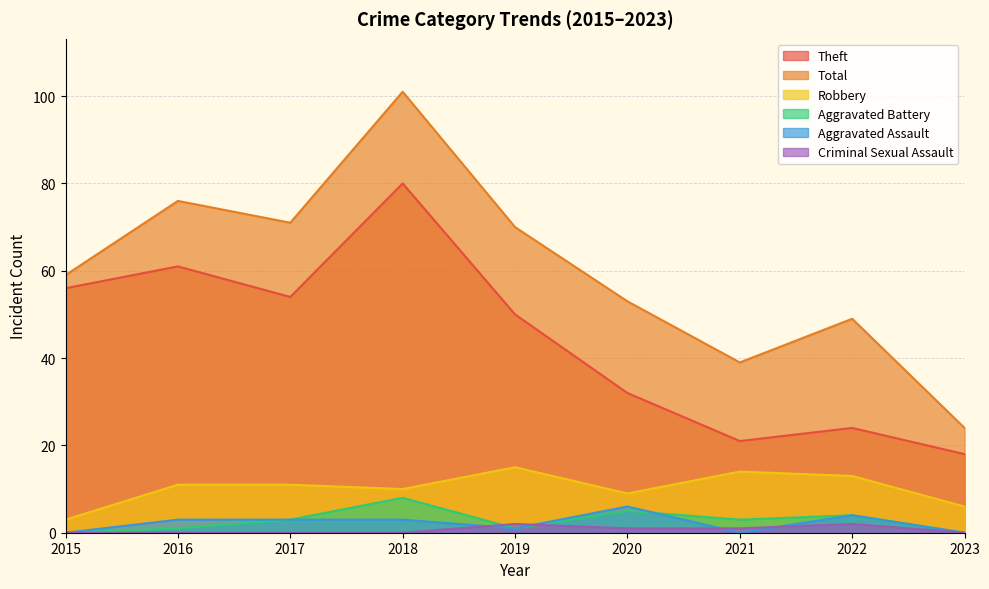

What is the value of the Aggravated Battery point at the 8th from the left?

4